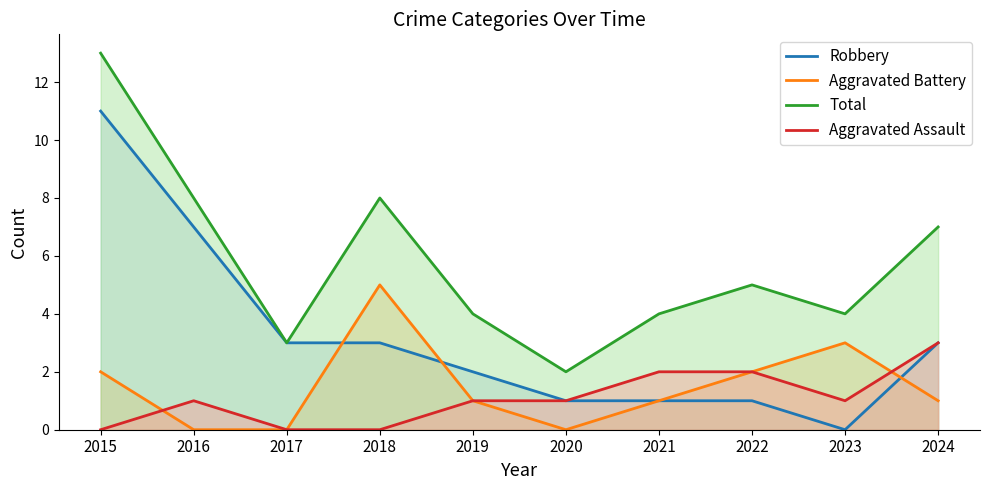

What is the greatest value displayed?

13